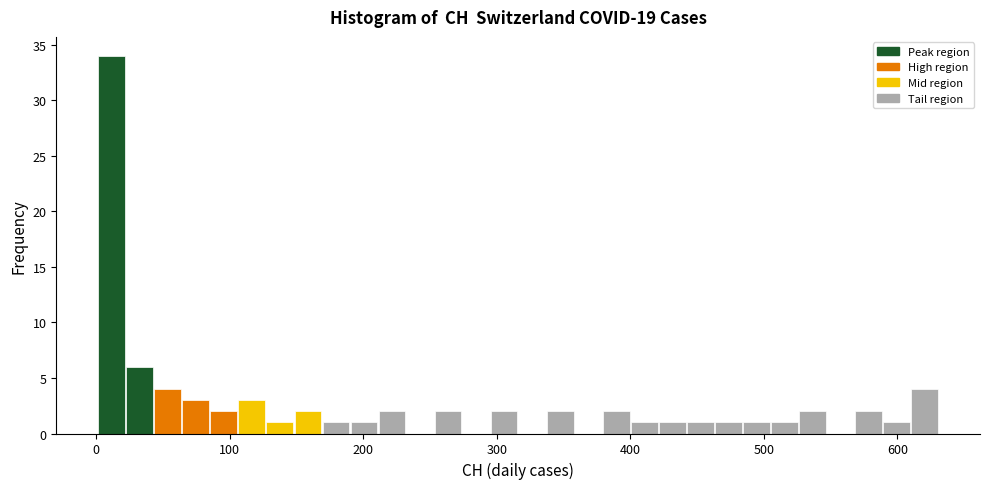

Around what value on the x-axis is the tallest bar? Give the approximate position of its centre, as read against the axis.

10